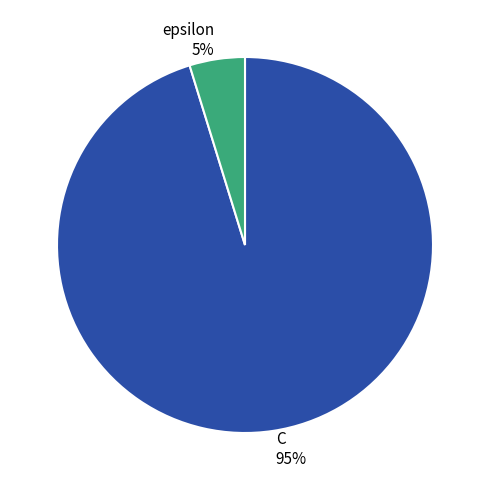

What percentage is the C slice, to the nearest percent?

95%